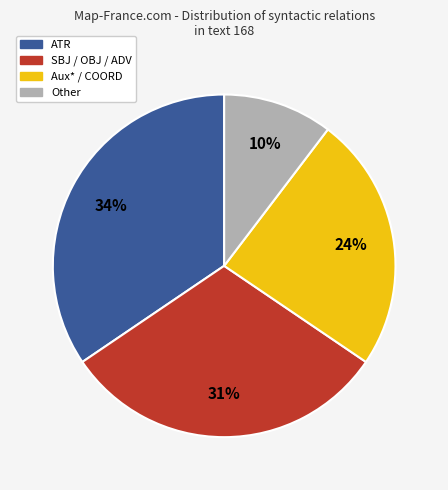

How many segments does this pie chart have?

4